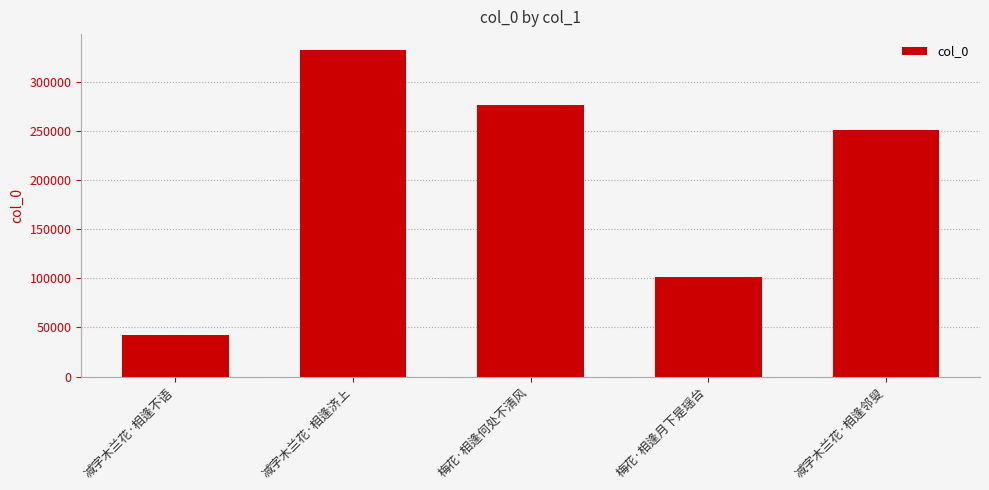

What is the label of the 2nd bar from the left?

减字木兰花·相逢济上